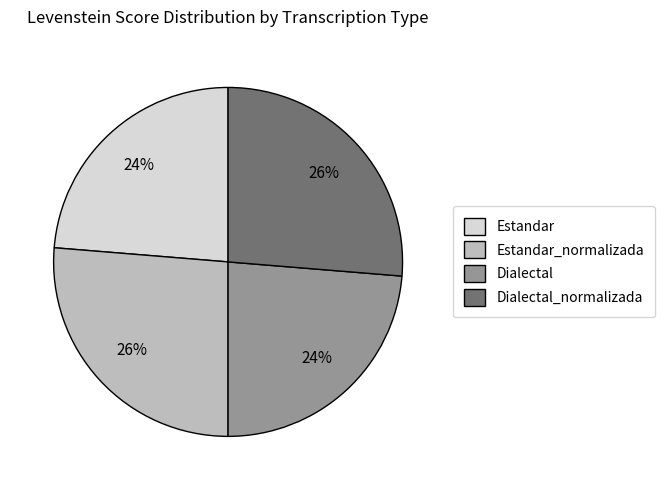

Does Dialectal_normalizada represent more than half of the total?

No